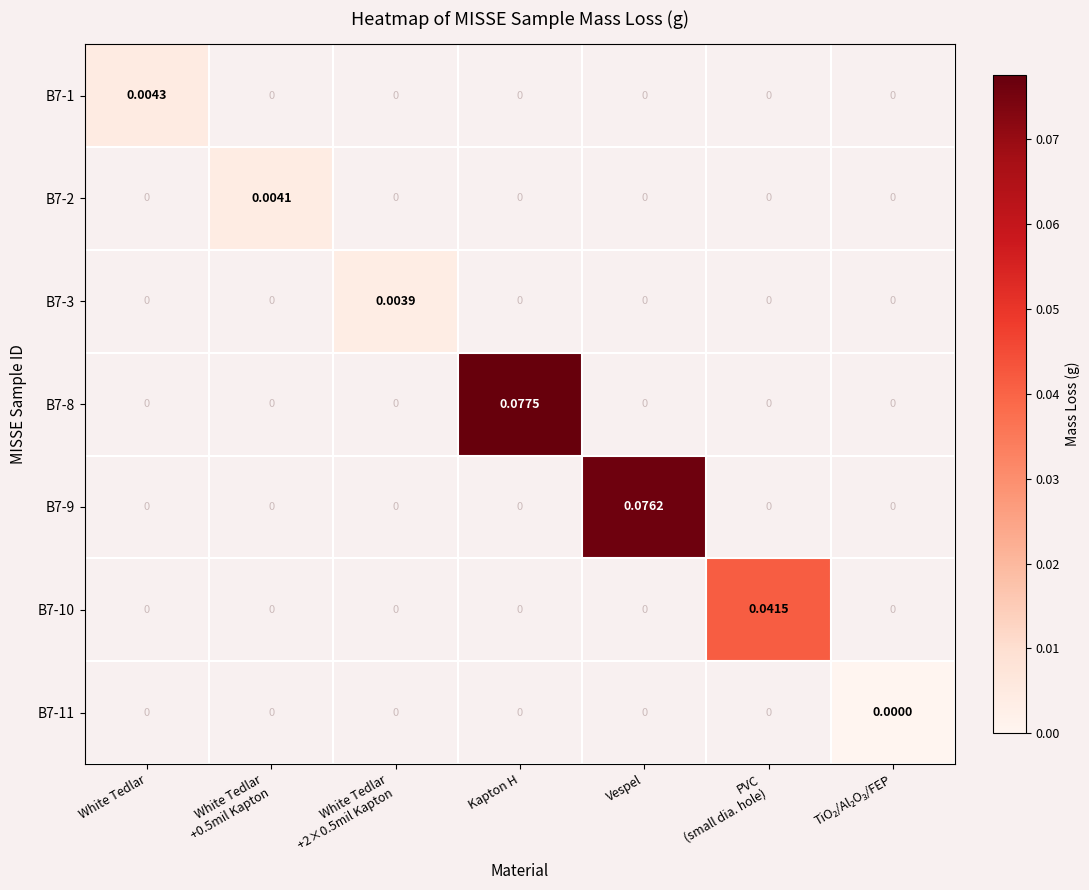

Which category has the highest value across all series?

Kapton H